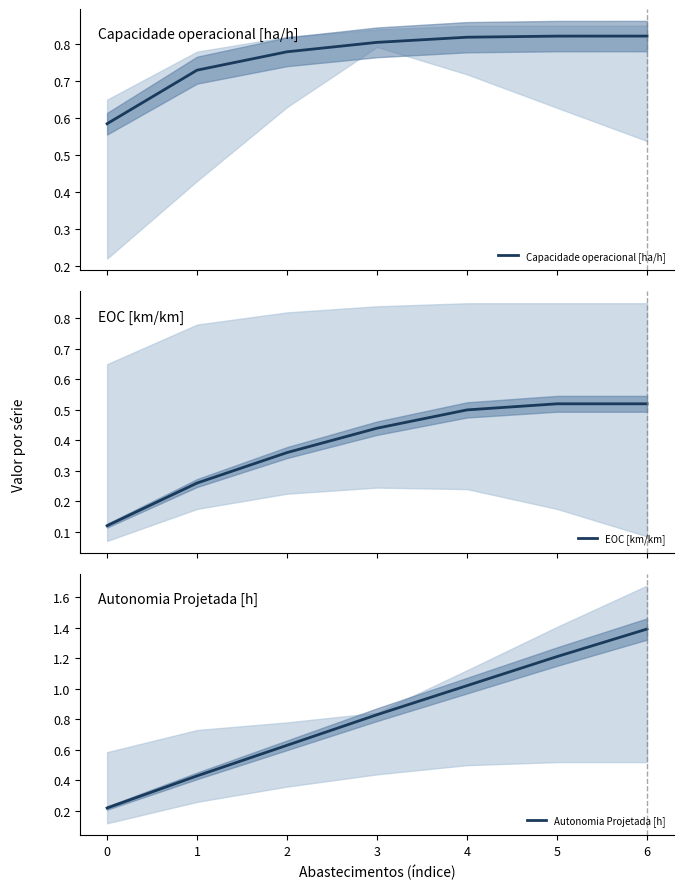

What is the sum of all Autonomia Projetada [h] values?

5.7